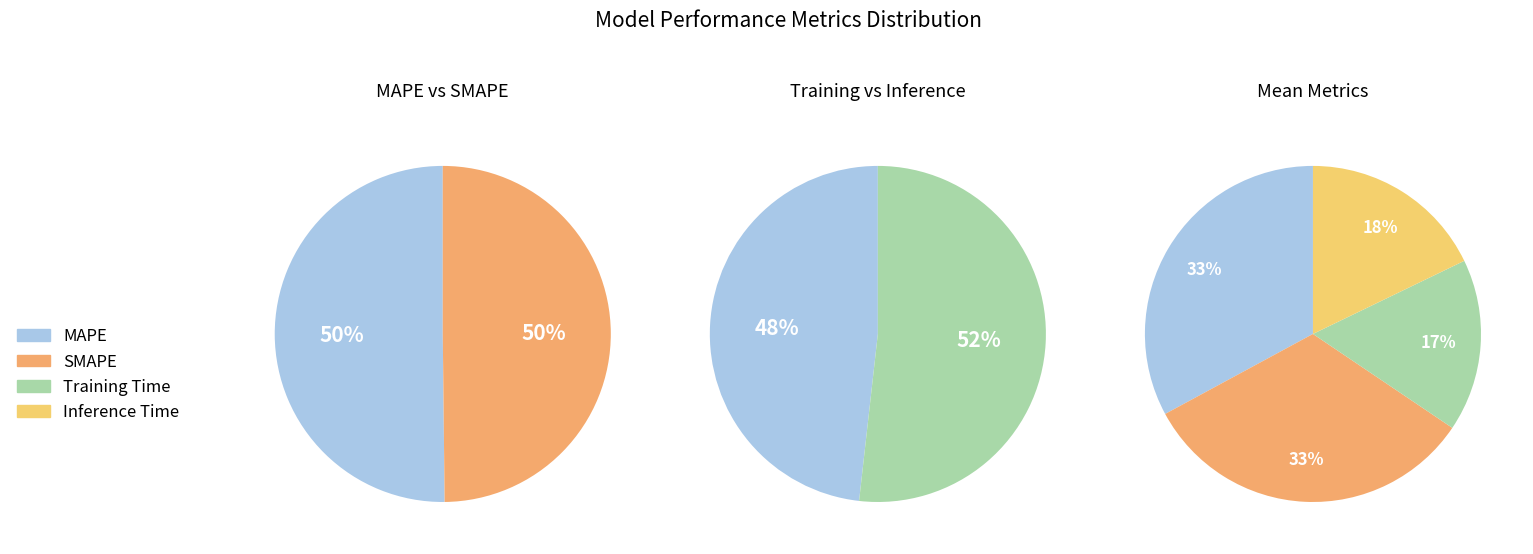

Combined, what portion of the pie is MAPE and SMAPE?

65.6%